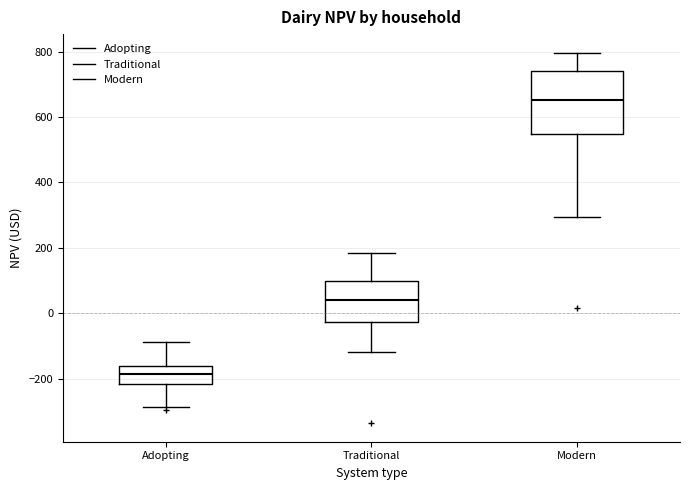

Comparing the boxes themselves (not the whiskers), which one is the tallest?

Modern